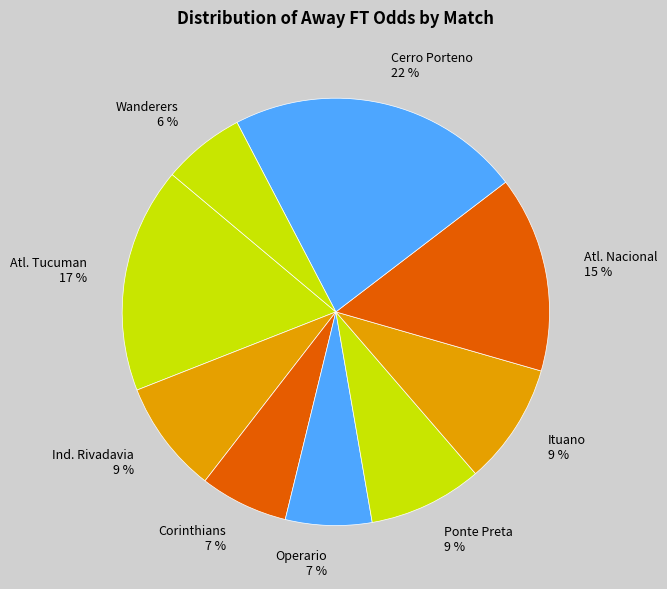

Which category has the biggest portion of the pie?

Cerro Porteno